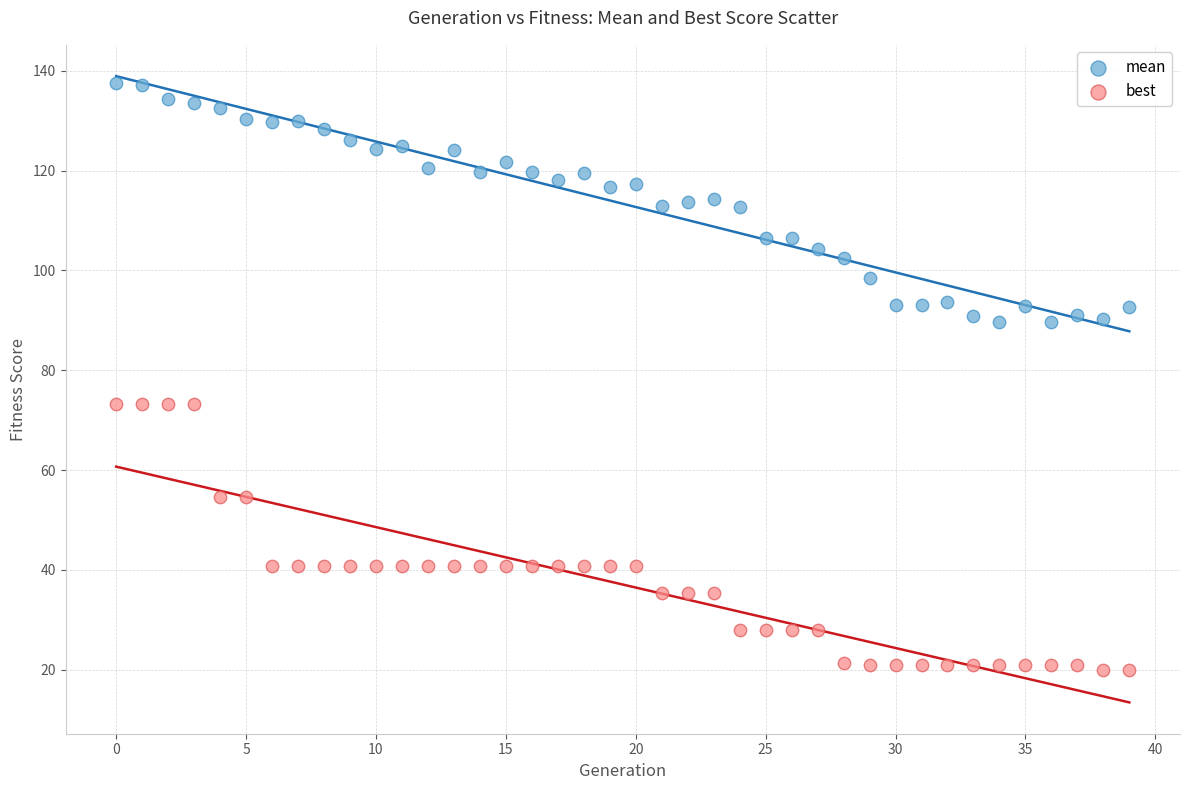

Which series contains the lowest Y value?

best